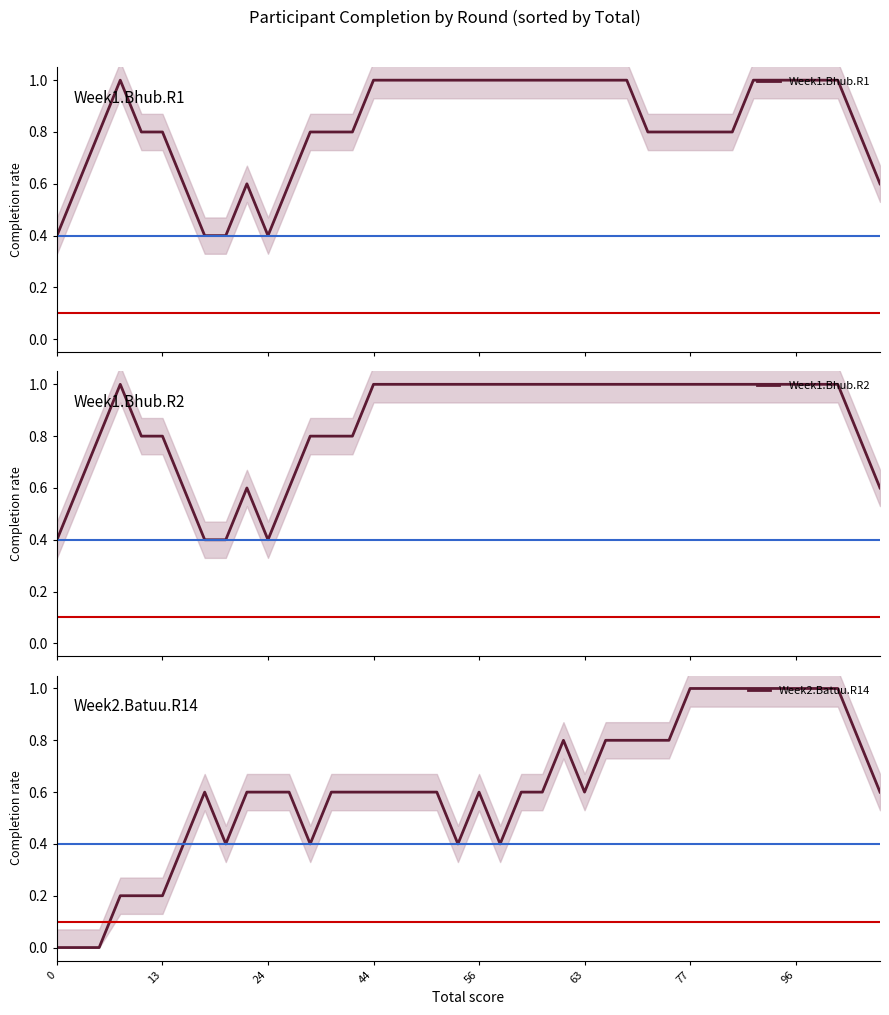

True or false: Week1.Bhub.R1 and Week1.Bhub.R2 cross at least once.

False